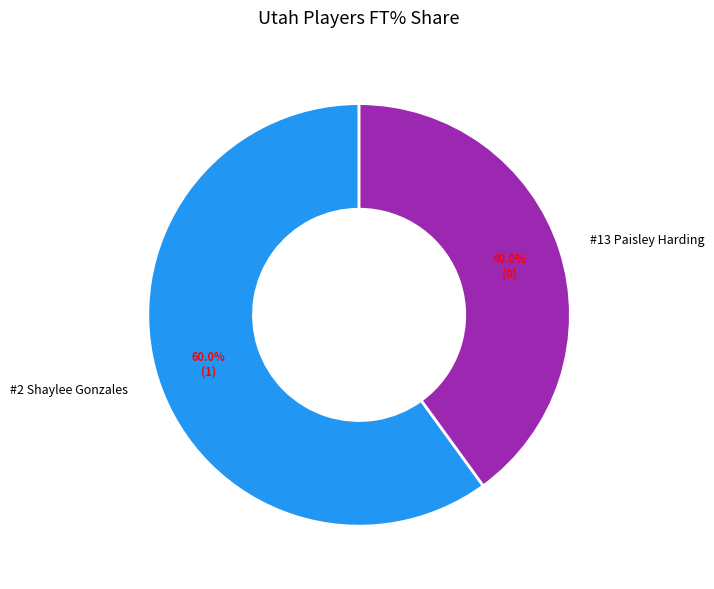

Which slice is the largest?

#2 Shaylee Gonzales